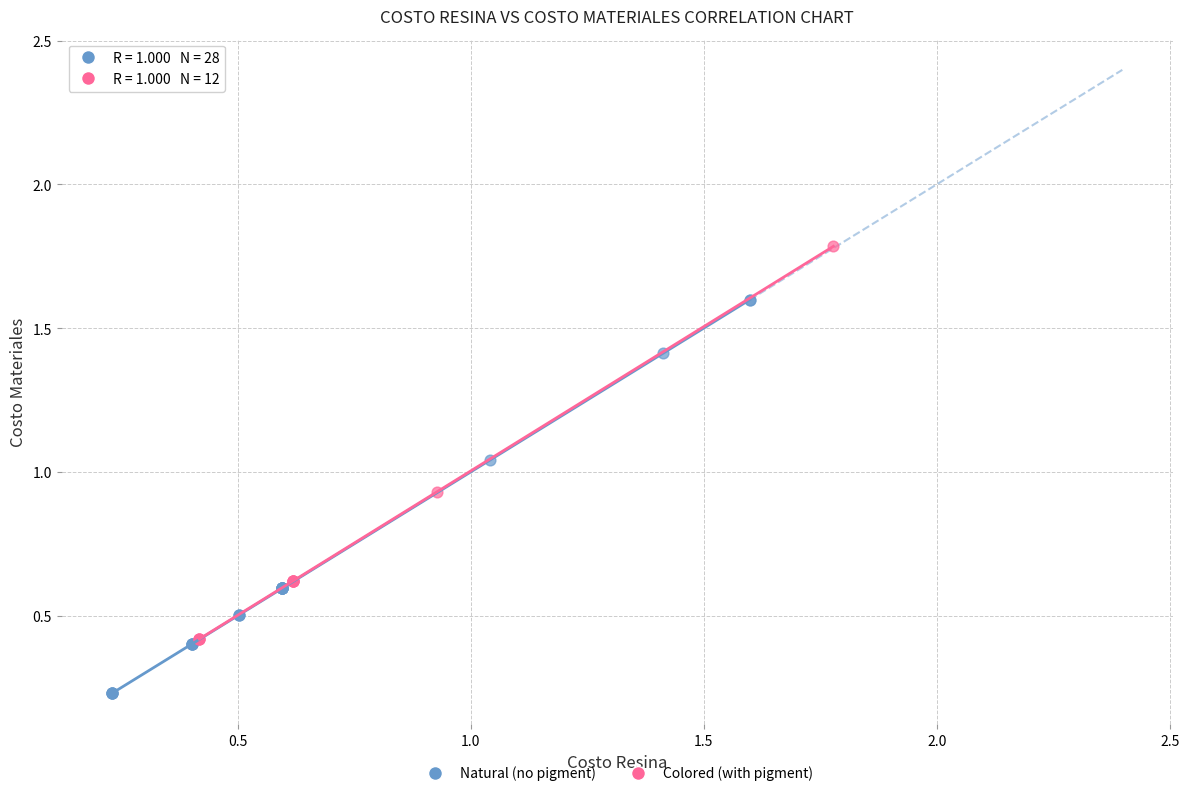

What are all the series names shown in the legend?

Natural (no pigment), Colored (with pigment)